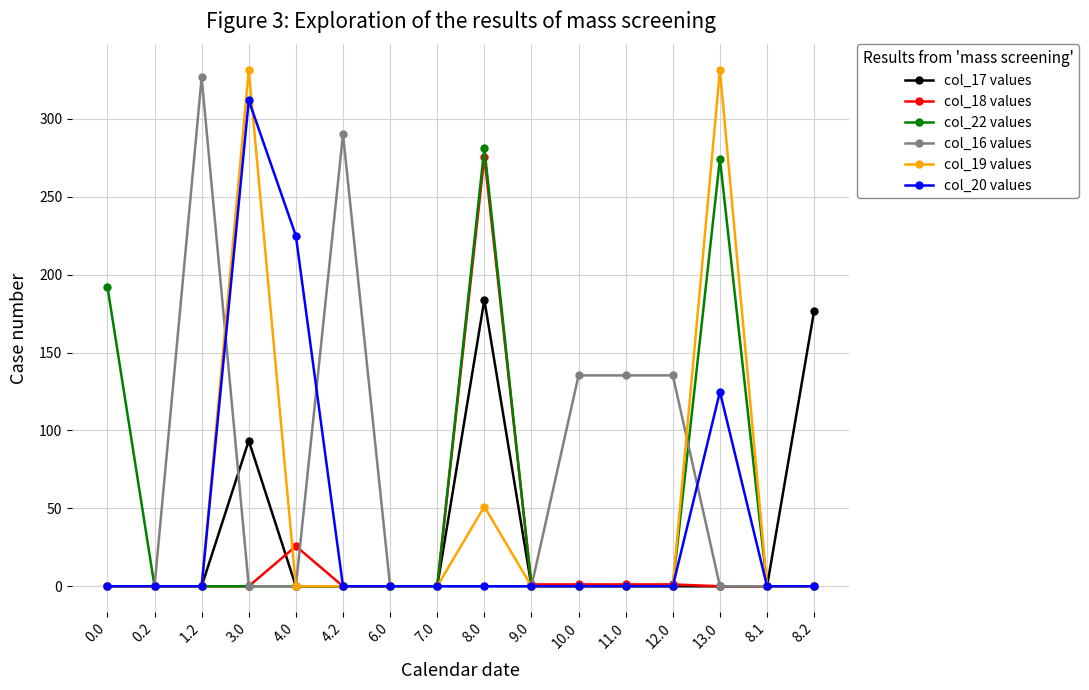

At which category is the sum across all series the highest?

8.0